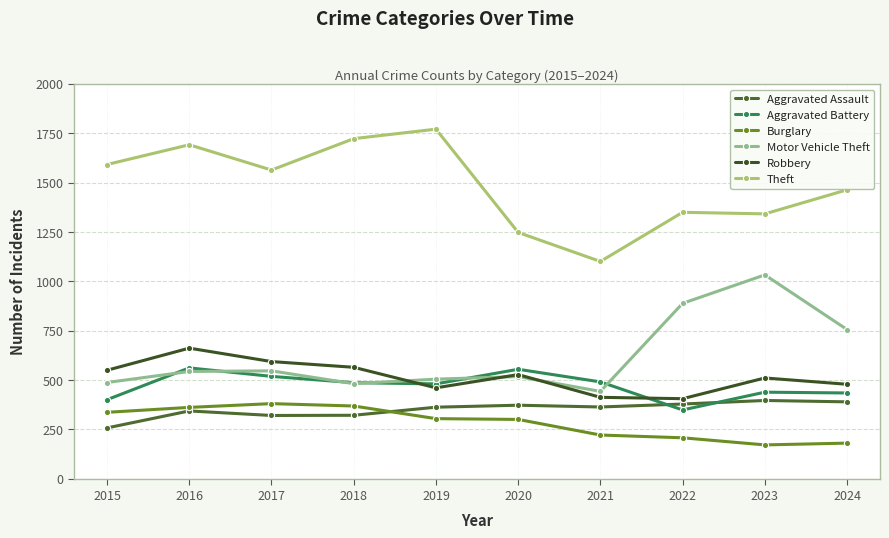

What is the maximum value shown in the chart?

1771